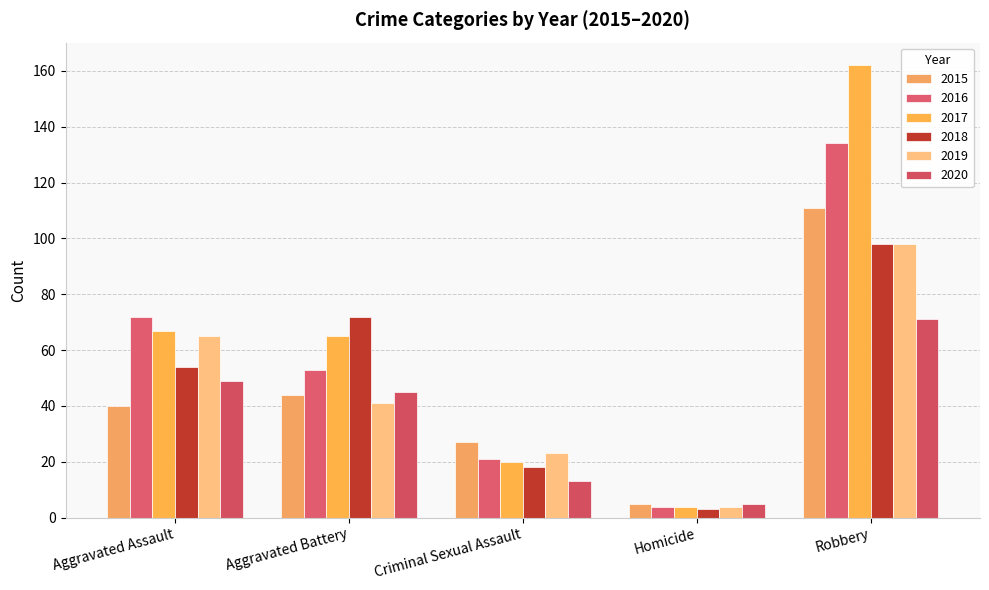

The value of 2017 at Aggravated Assault is 92. True or false?

False